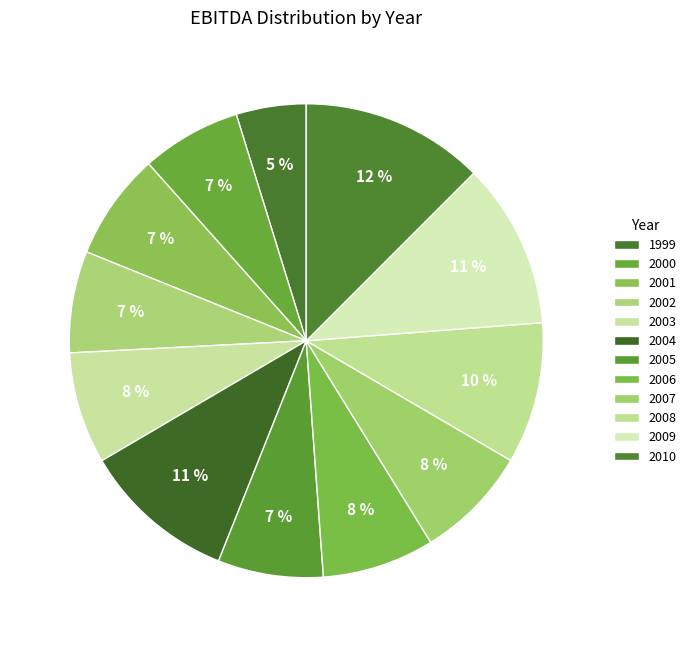

To the nearest percent, what is the difference between the largest and smallest slice percentages?

8%